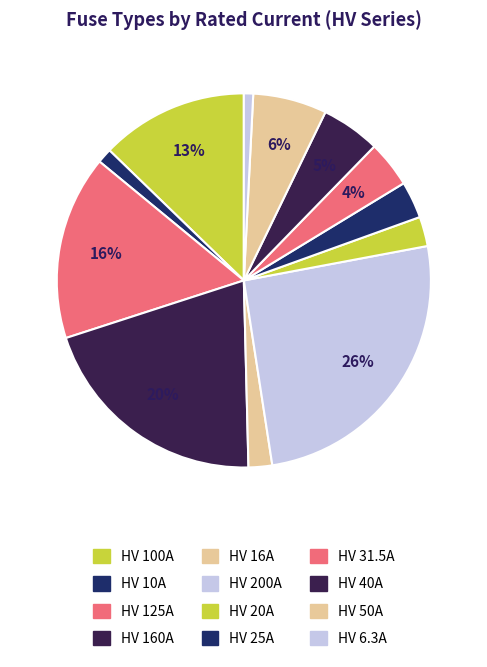

Do HV 200A and HV 100A together represent more than half of the pie?

No